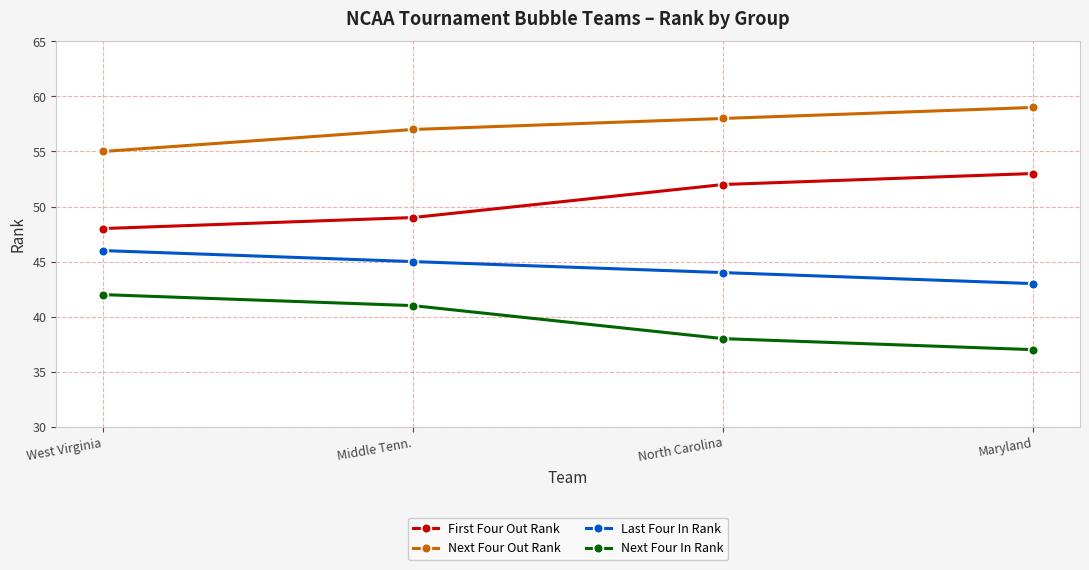

Between West Virginia and Middle Tenn., which series saw the biggest shift?

Next Four Out Rank